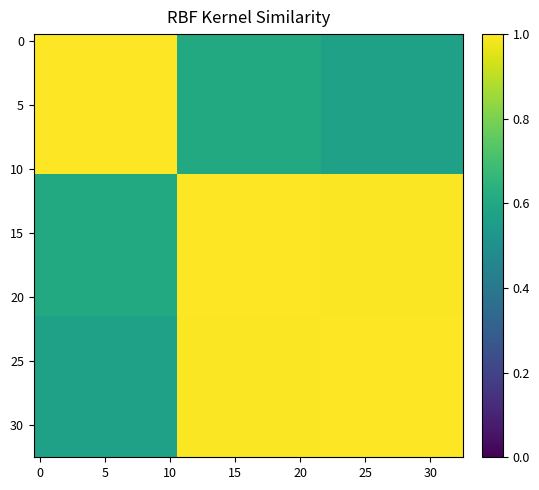

At how many categories does at least one series exceed 0?

33